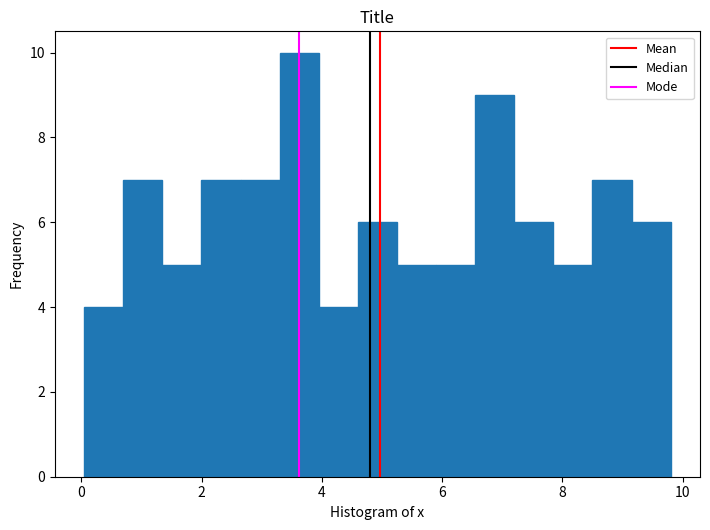

Around what value on the x-axis is the tallest bar? Give the approximate position of its centre, as read against the axis.

3.6